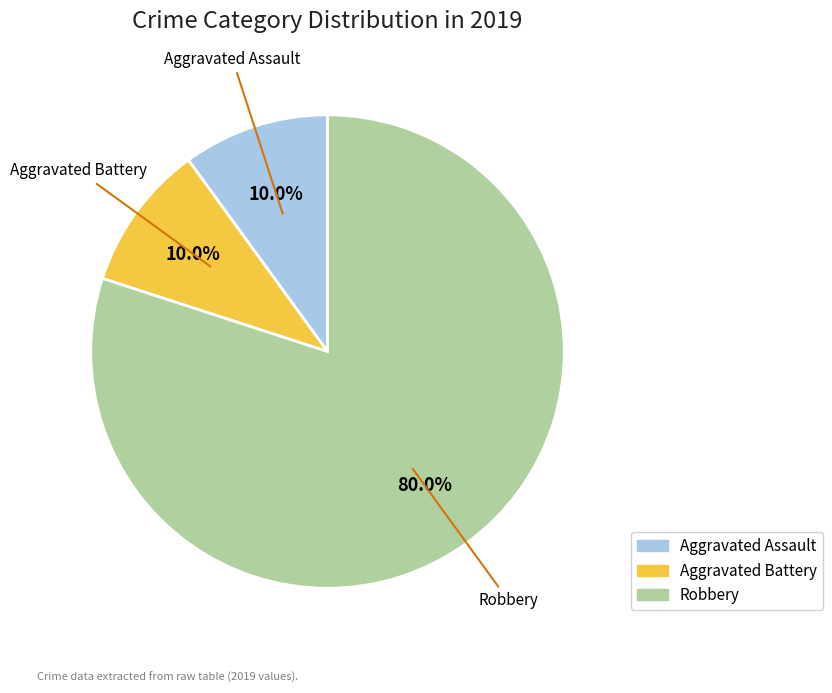

Does any single category account for the majority?

Yes